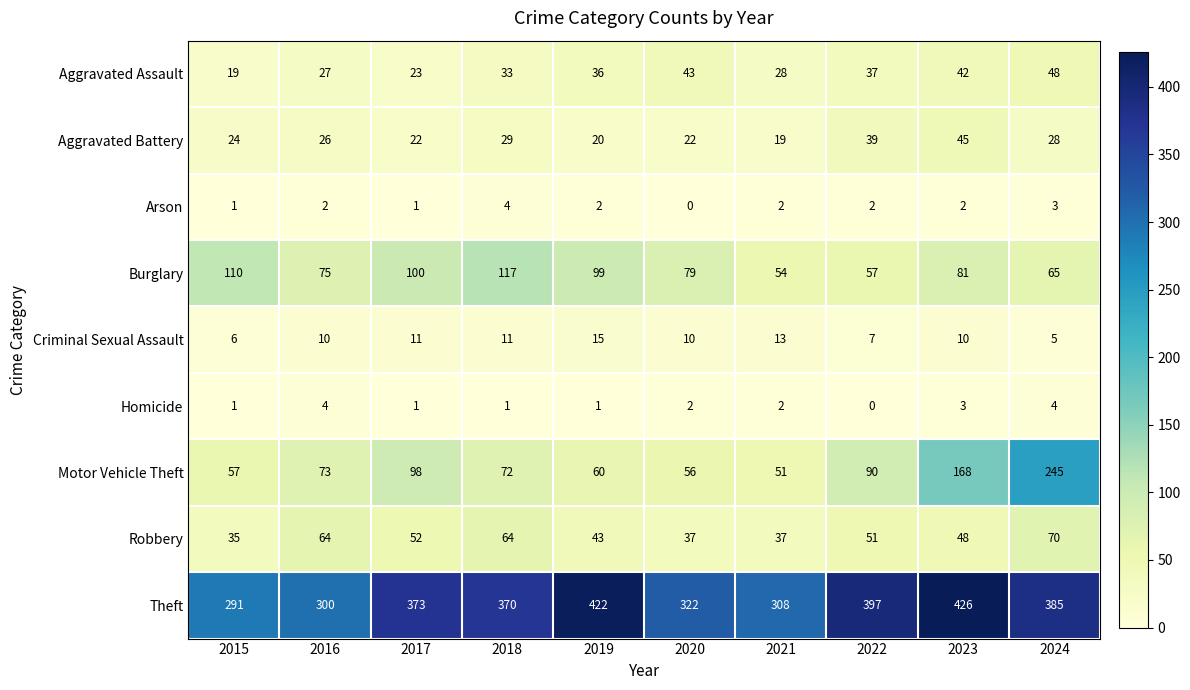

What is the difference between the maximum and minimum values in the Robbery series?

35